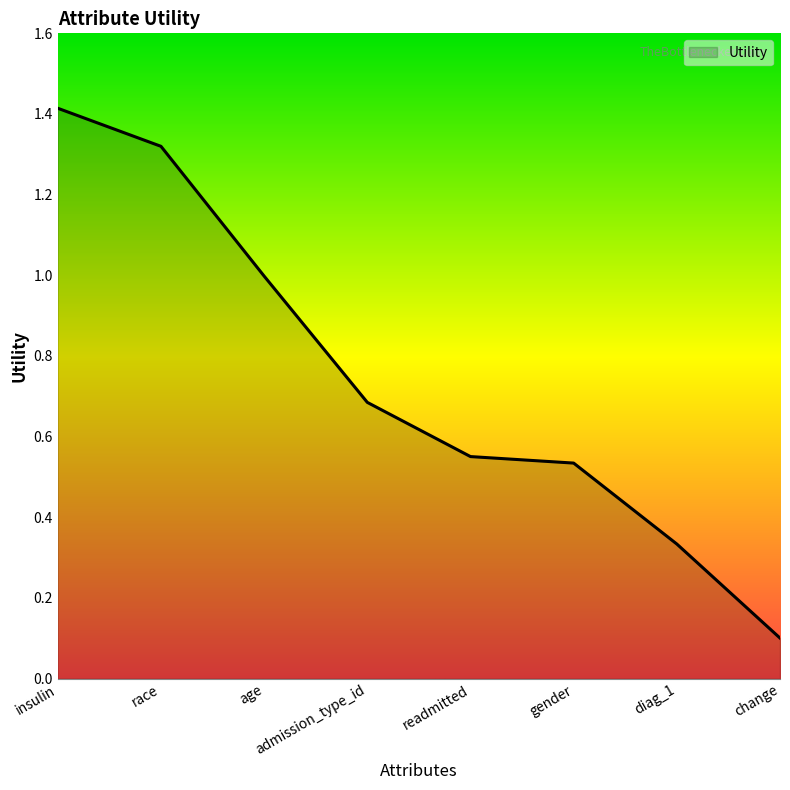

What position from the left is race?

2